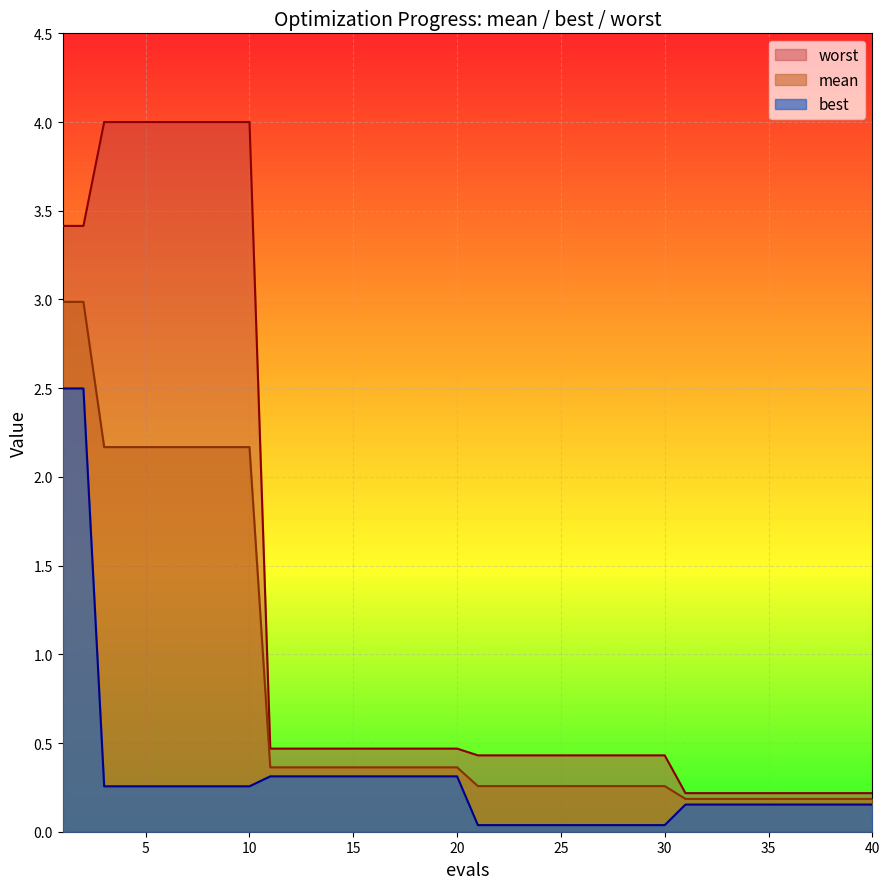

Count the number of categories in the chart.

40